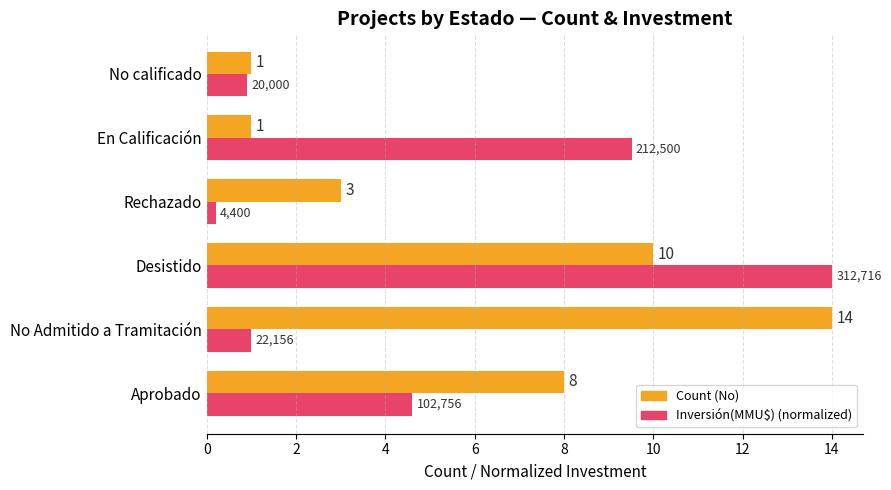

Read the Inversión(MMU$) (normalized) value at En Calificación.

9.5